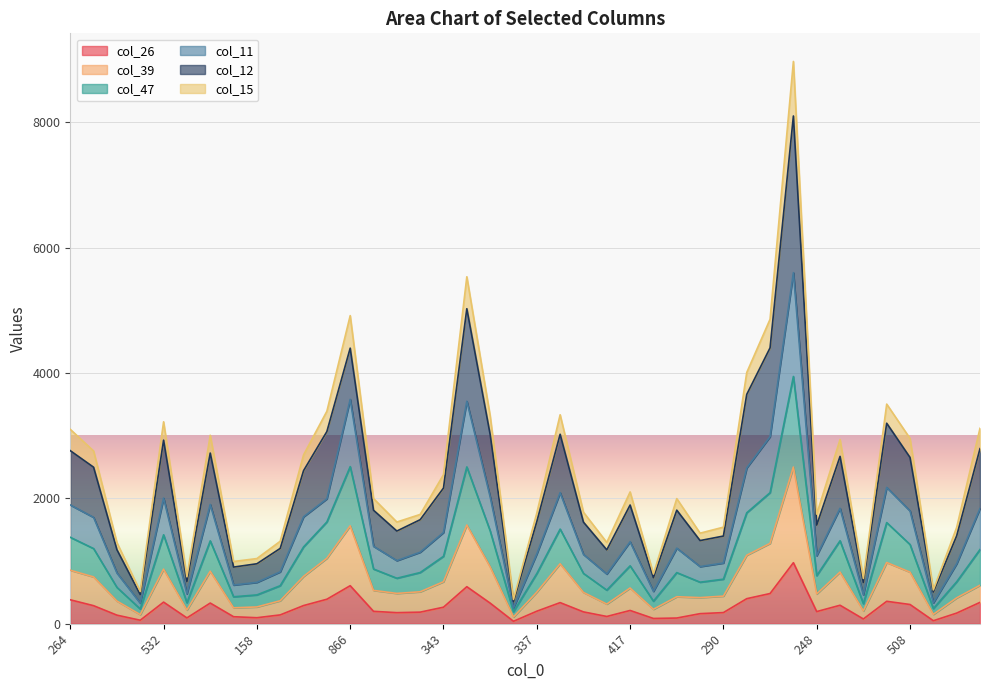

The col_26 series shows 177 at 290. True or false?

True